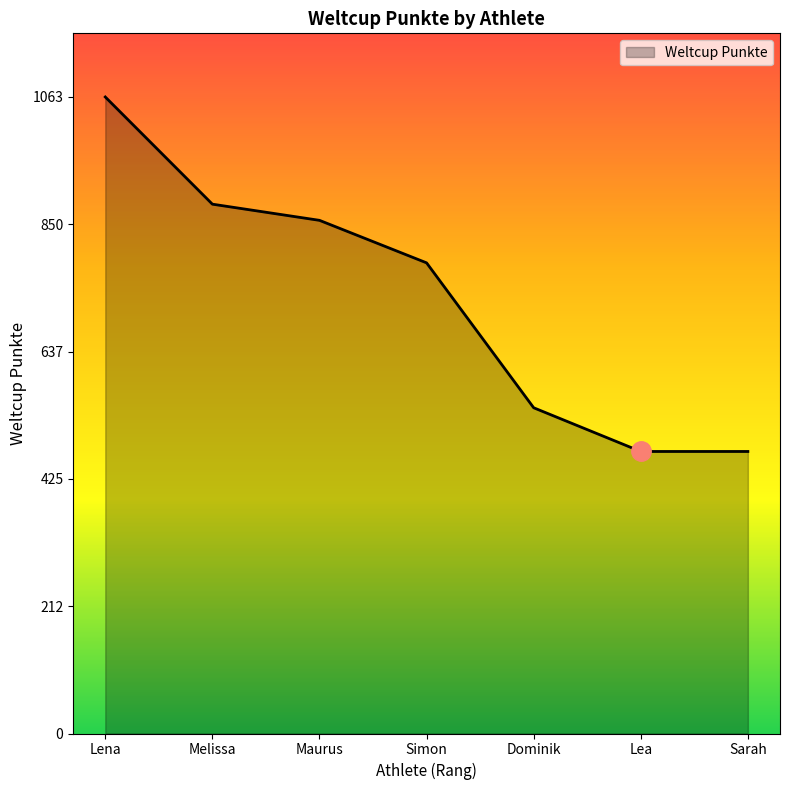

True or false: there are more than 1 points higher than both neighbors.

False